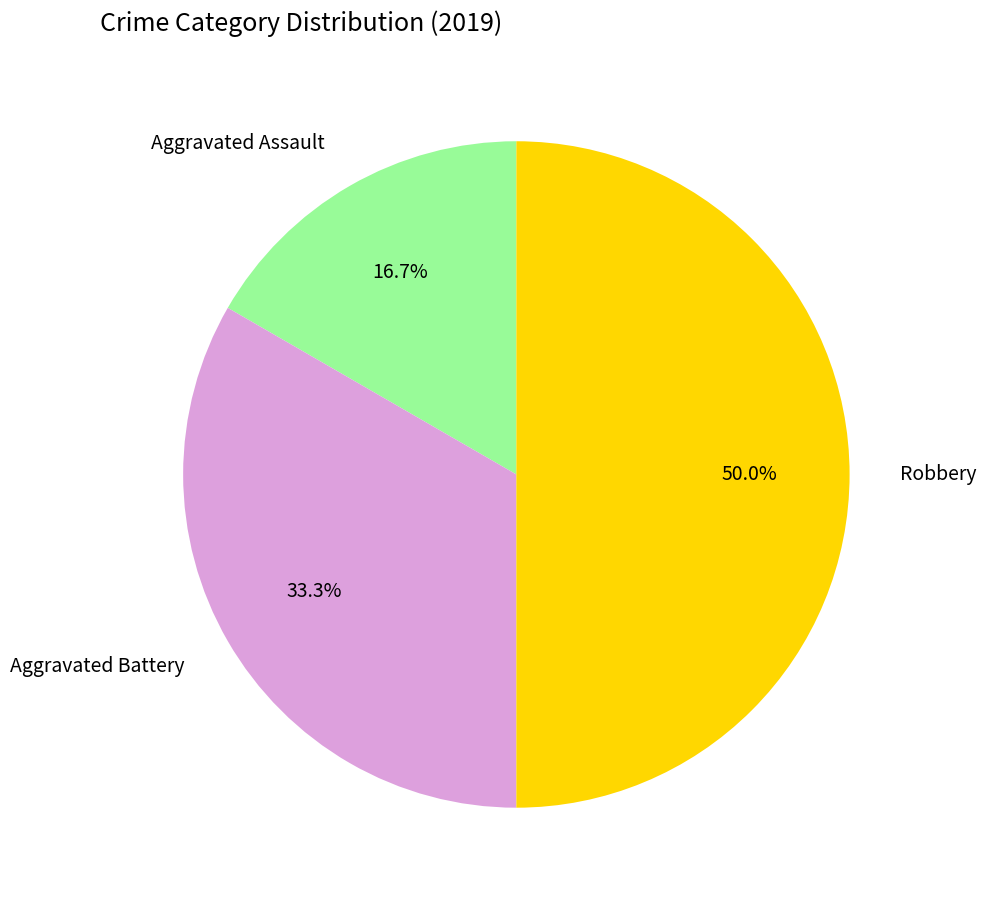

What is the ratio of the value at Aggravated Battery to the value at Aggravated Assault?

2.0